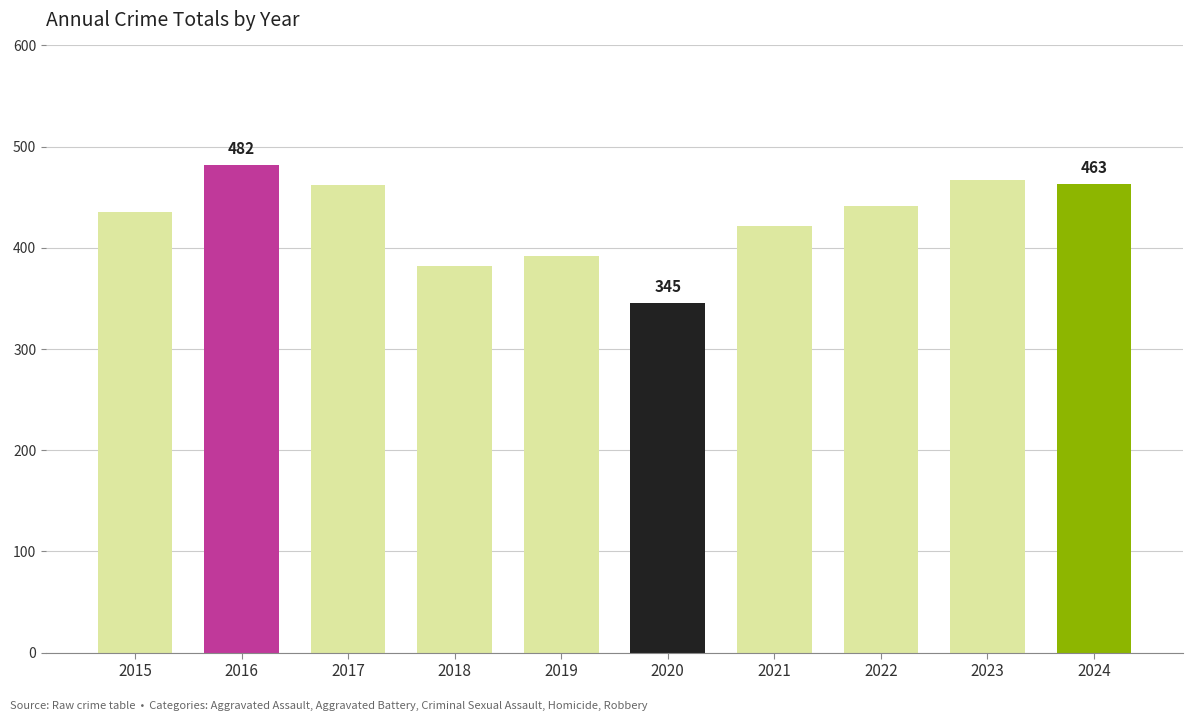

How many data points are less than 441?

5